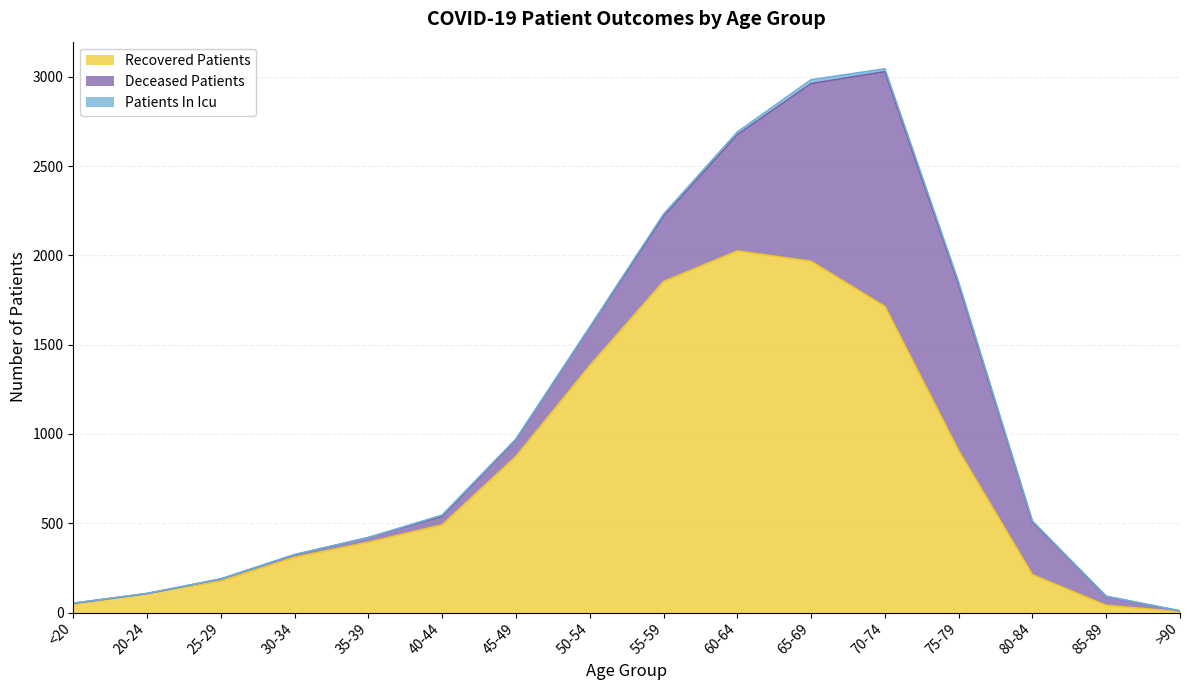

True or false: patients_in_icu and recovered_patients intersect in this chart.

False